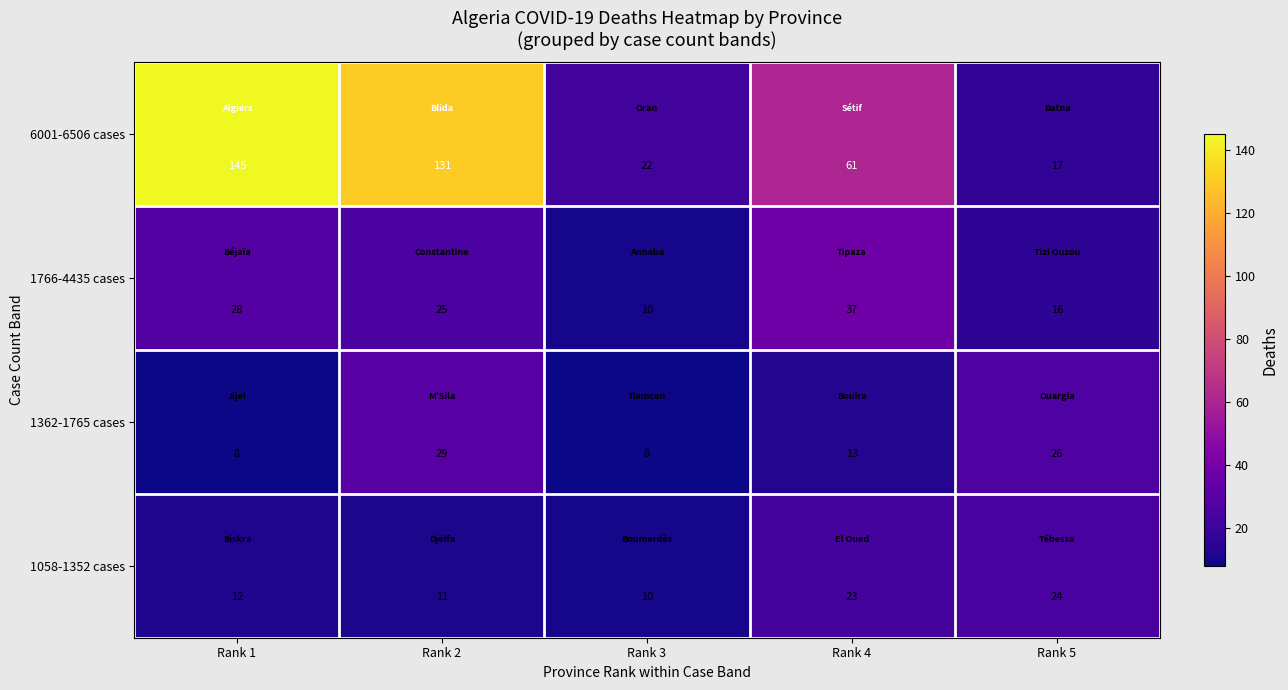

How many data points in 1766-4435 cases are less than 25?

2